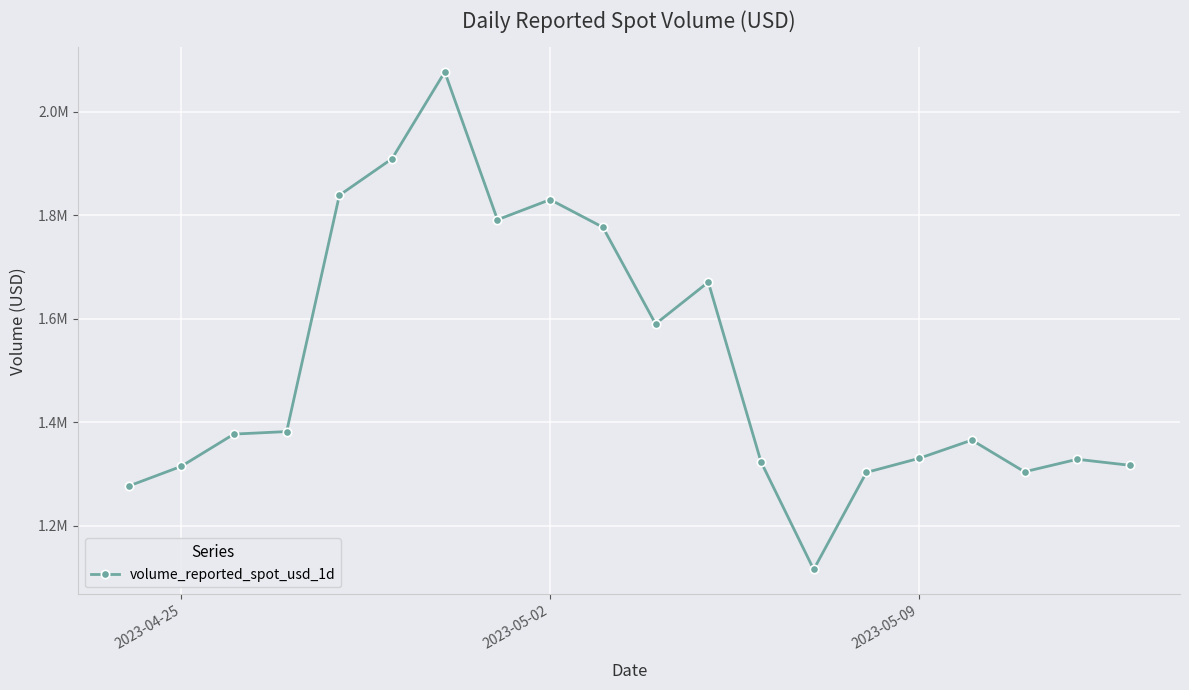

Reading left to right, transcribe all the data shown in this chart.

1276820.0	1314995.6	1377340.9	1382208.6	1838785.4	1909509.4	2077101.4	1791526.6	1830431.6	1777067.7	1590262.2	1670986.7	1323771.2	1115729.9	1303303.4	1330506.5	1365723.8	1304510.1	1328664.9	1317046.1